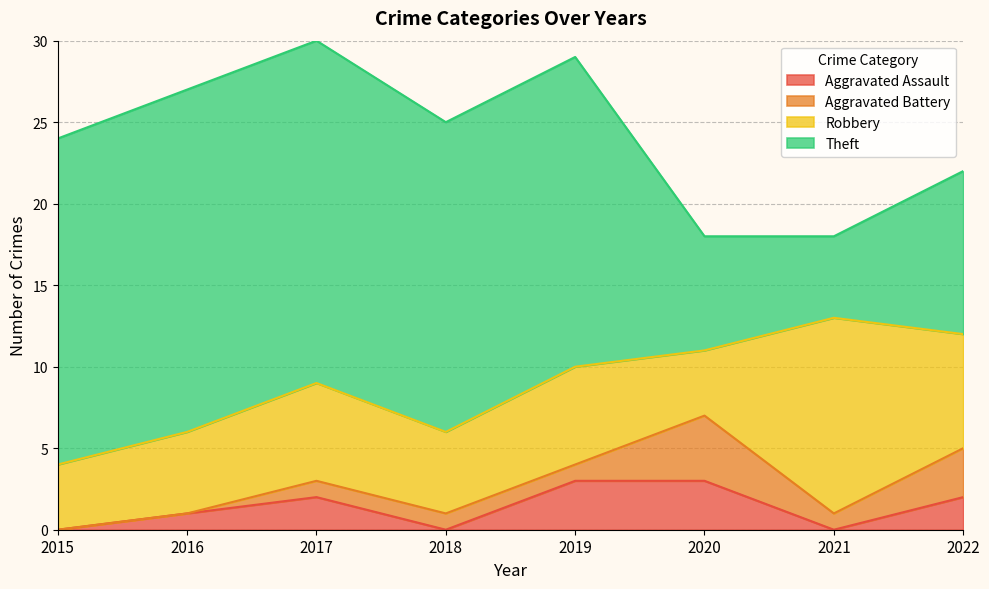

What is the value of the Aggravated Battery point at the 5th from the left?

1